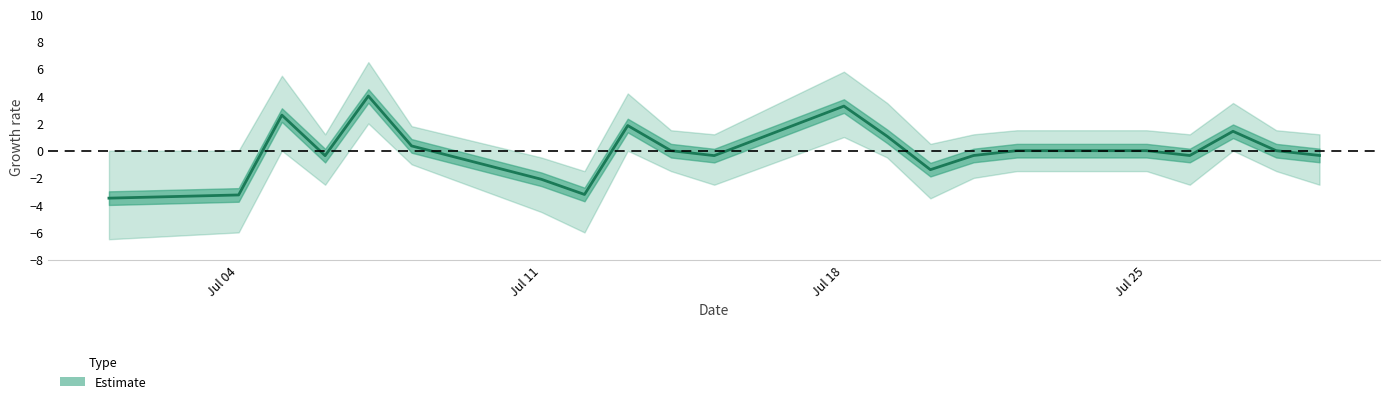

At which label does lower_band first exceed -1?

2022-07-05